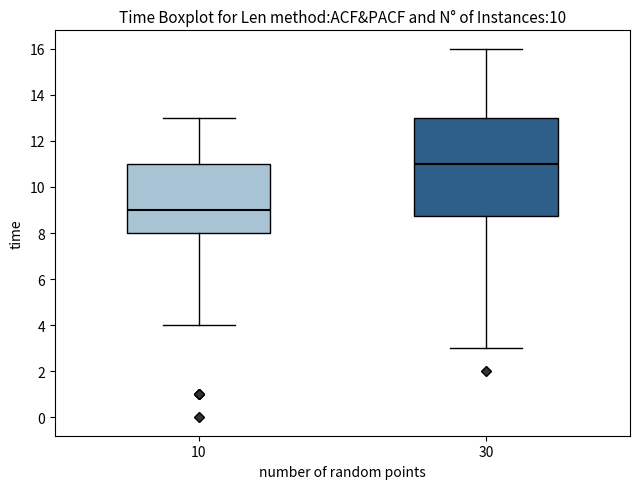

Which box's median line is the lowest?

10